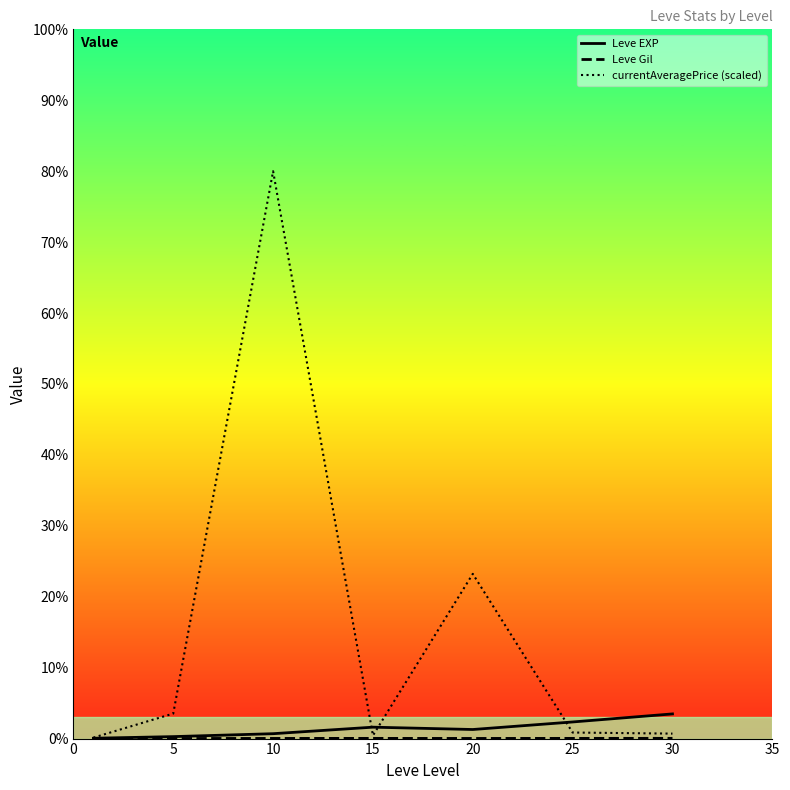

At which category is the sum across all series the highest?

10